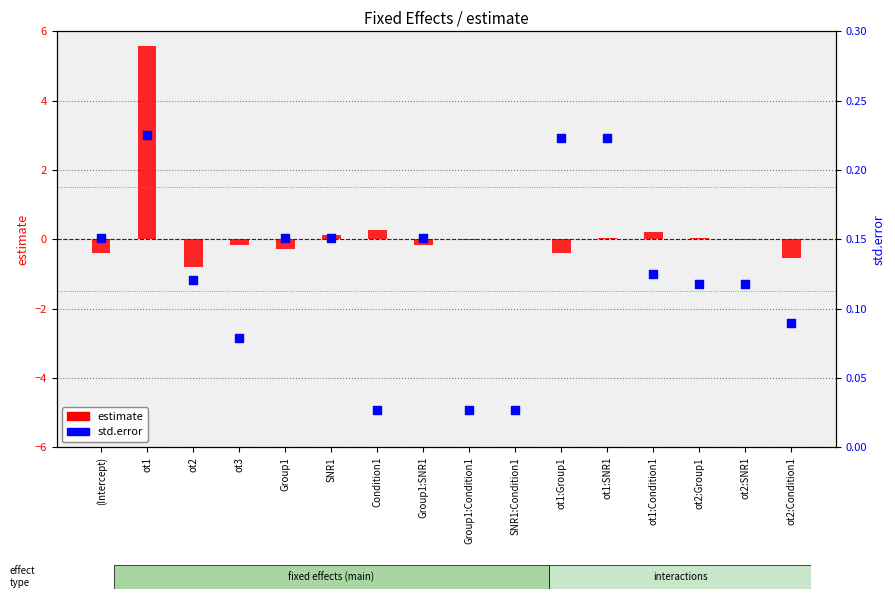

Between ot1:SNR1 and (Intercept), which is larger?

ot1:SNR1